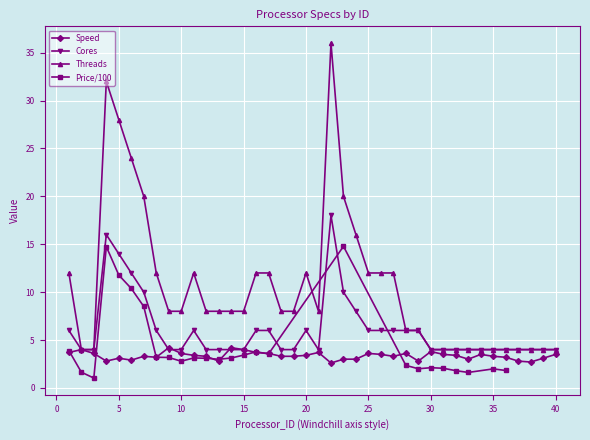

What is the difference between the maximum and second lowest values in the Cores series?

14.0